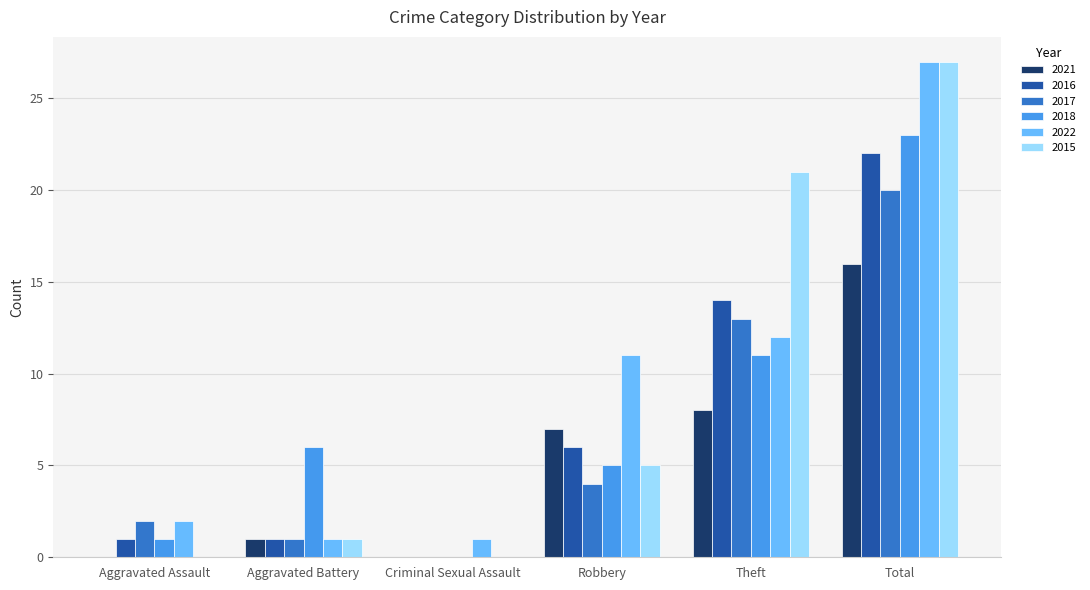

How many categories are shown in the chart?

6